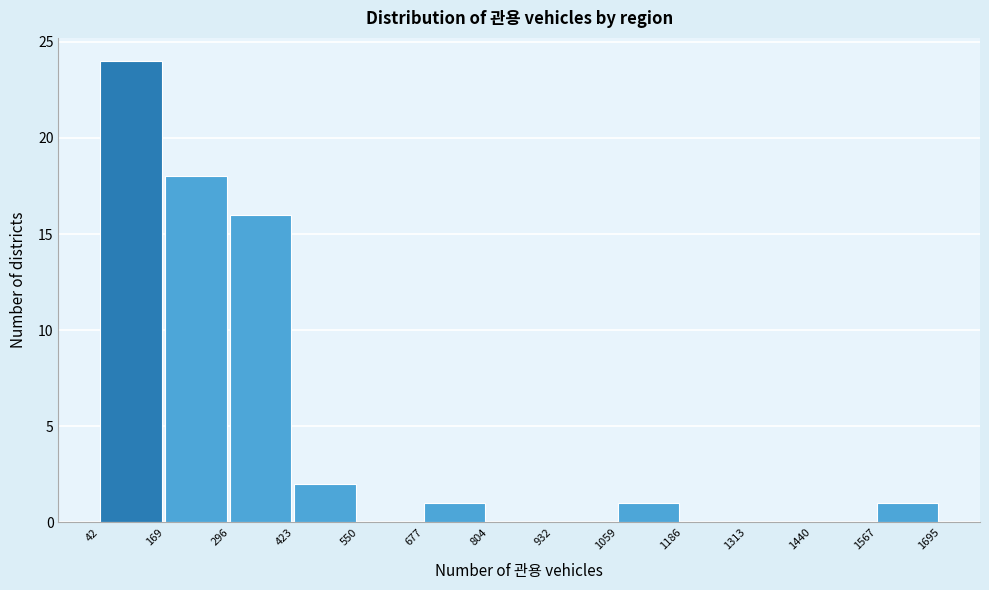

Reading left to right, transcribe this chart: for each bar, give the range it covers on the x-axis and its height. The values are not printed on the chart, so give them approximately, as read against the axis.

42 to 169: 24
169 to 296: 18
296 to 423: 16
423 to 550: 2
550 to 677: 0
677 to 804: 1
804 to 932: 0
932 to 1059: 0
1059 to 1186: 1
1186 to 1313: 0
1313 to 1440: 0
1440 to 1567: 0
1567 to 1695: 1